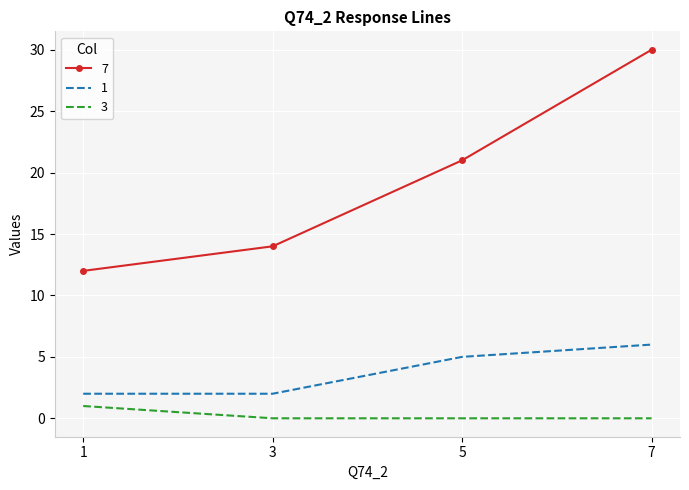

True or false: 1 and 7 intersect in this chart.

False